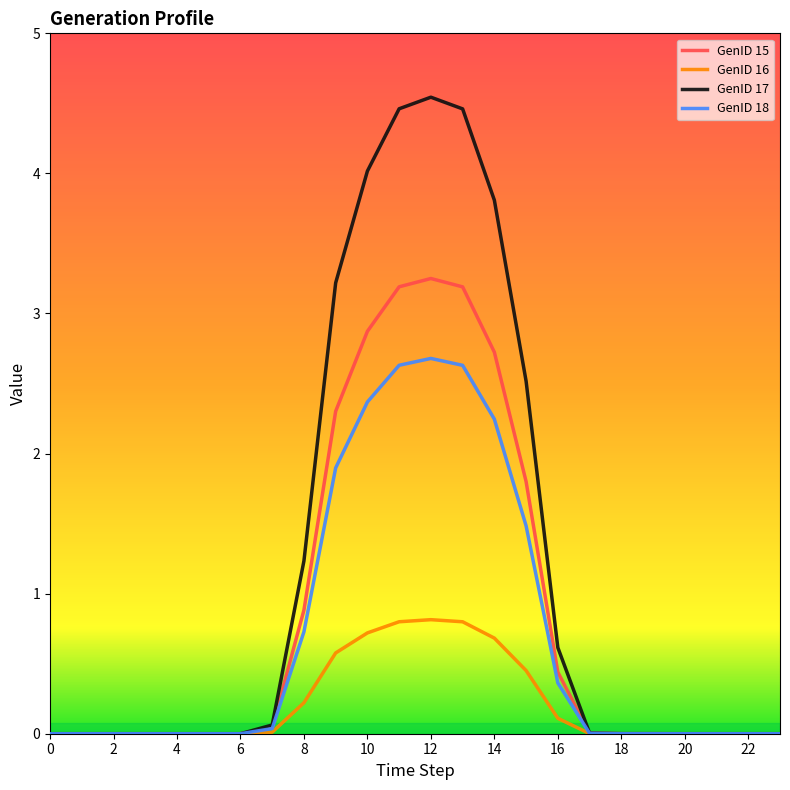

What is the difference between the second highest and minimum values in the GenID 17 series?

4.5